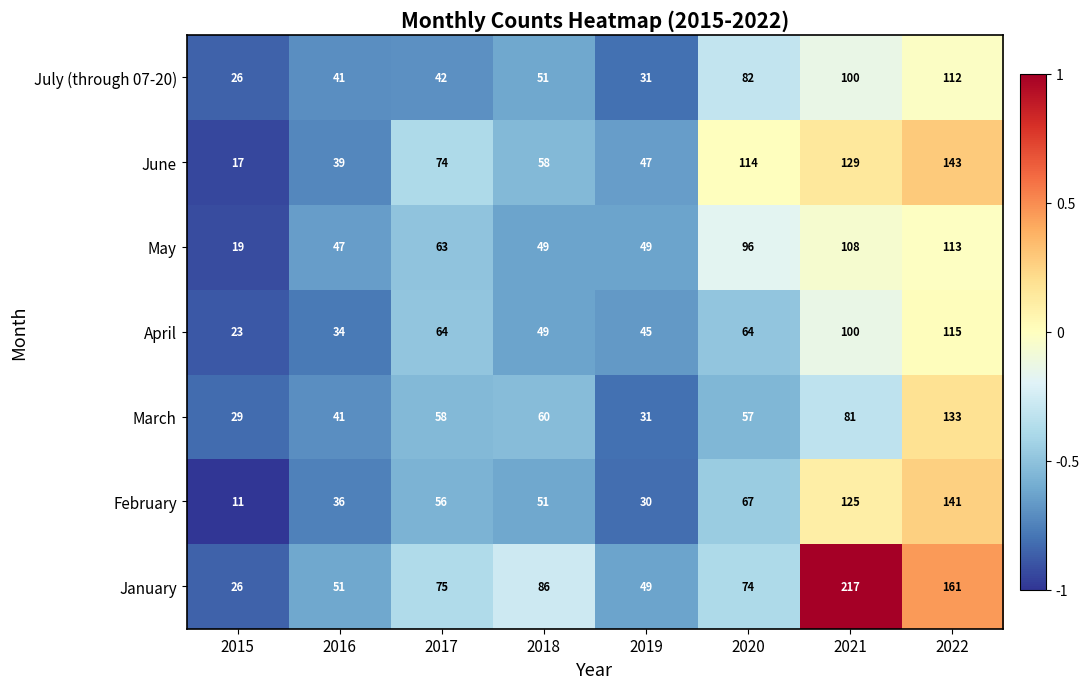

At 2020, list the series in order from smallest to largest.

March, April, February, January, July (through 07-20), May, June